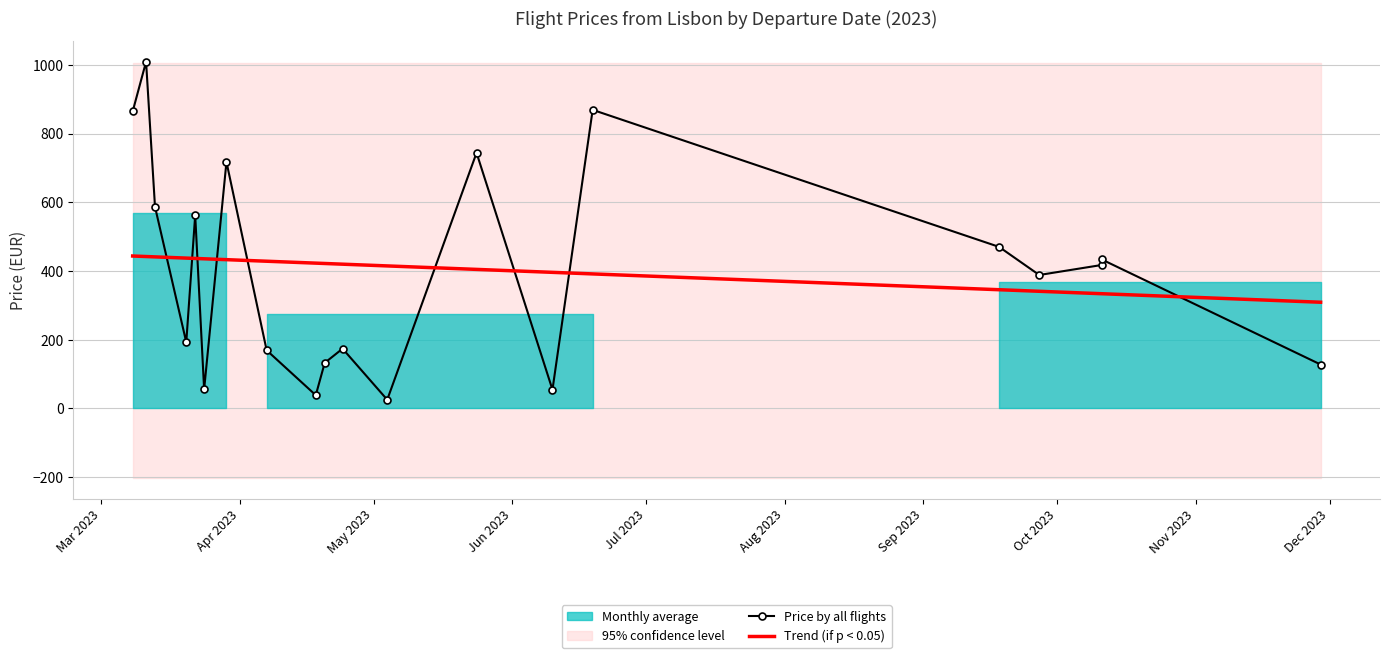

What is the approximate value at 2023-09-18?

470.2